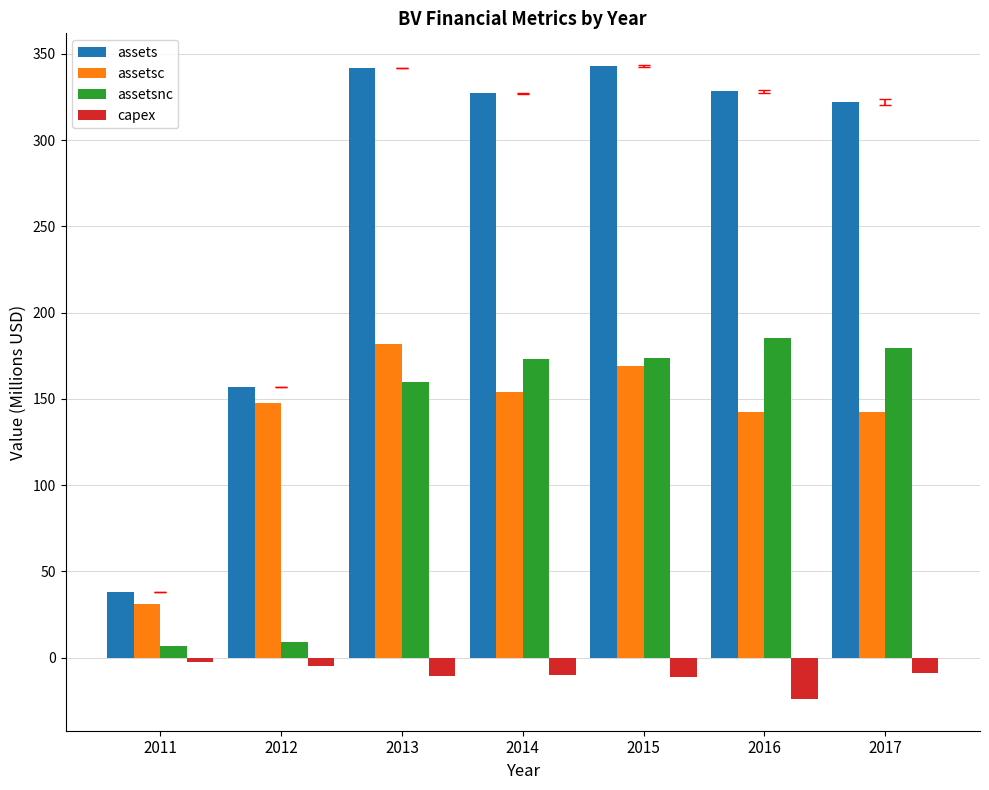

Is it true that assets equals 22.4 at 2011?

False